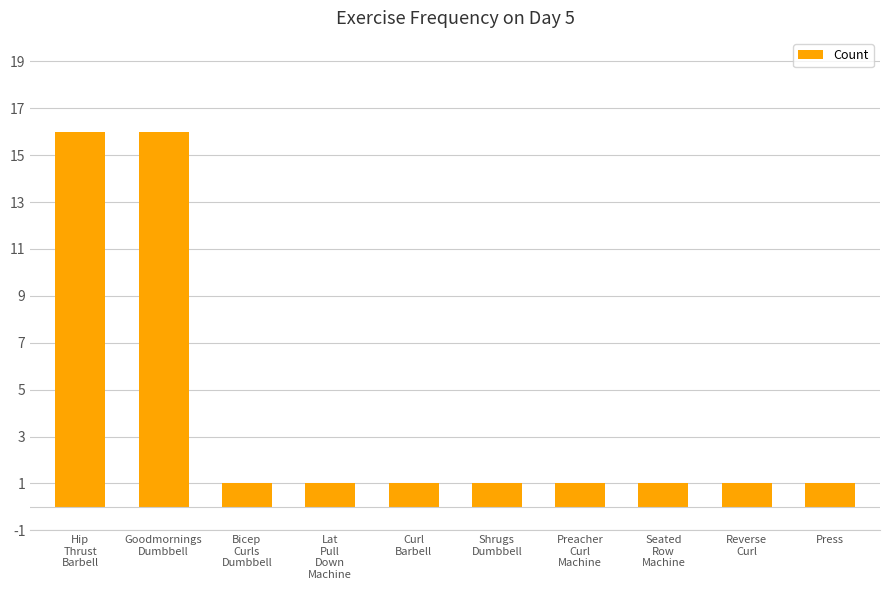

The chart shows a value of 0 at Preacher
Curl
Machine. True or false?

False